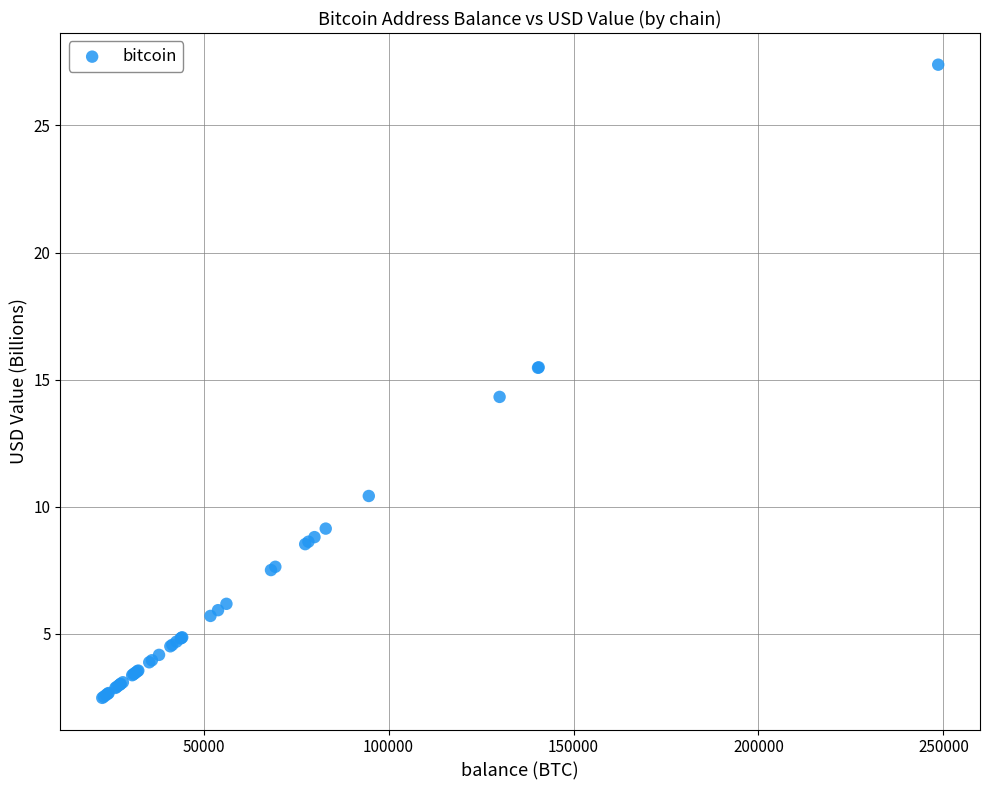

What Y value in the scatter plot is closest to 14?

14.3